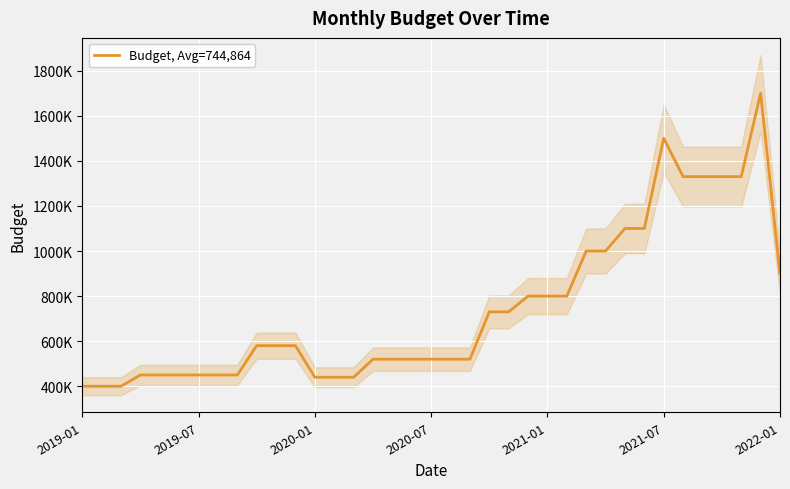

Reading right to left, transcribe all the data shown in this chart.

900000	1700000	1330000	1330000	1330000	1330000	1500000	1100000	1100000	1000000	1000000	800000	800000	800000	730000	730000	520000	520000	520000	520000	520000	520000	440000	440000	440000	580000	580000	580000	450000	450000	450000	450000	450000	450000	400000	400000	400000